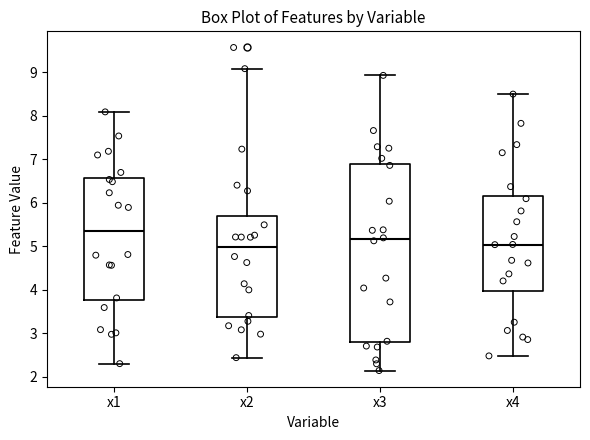

Where does the median line of the box for x3 sit on the y-axis? The values are not printed on the chart, so give them approximately, as read against the axis.

5.2